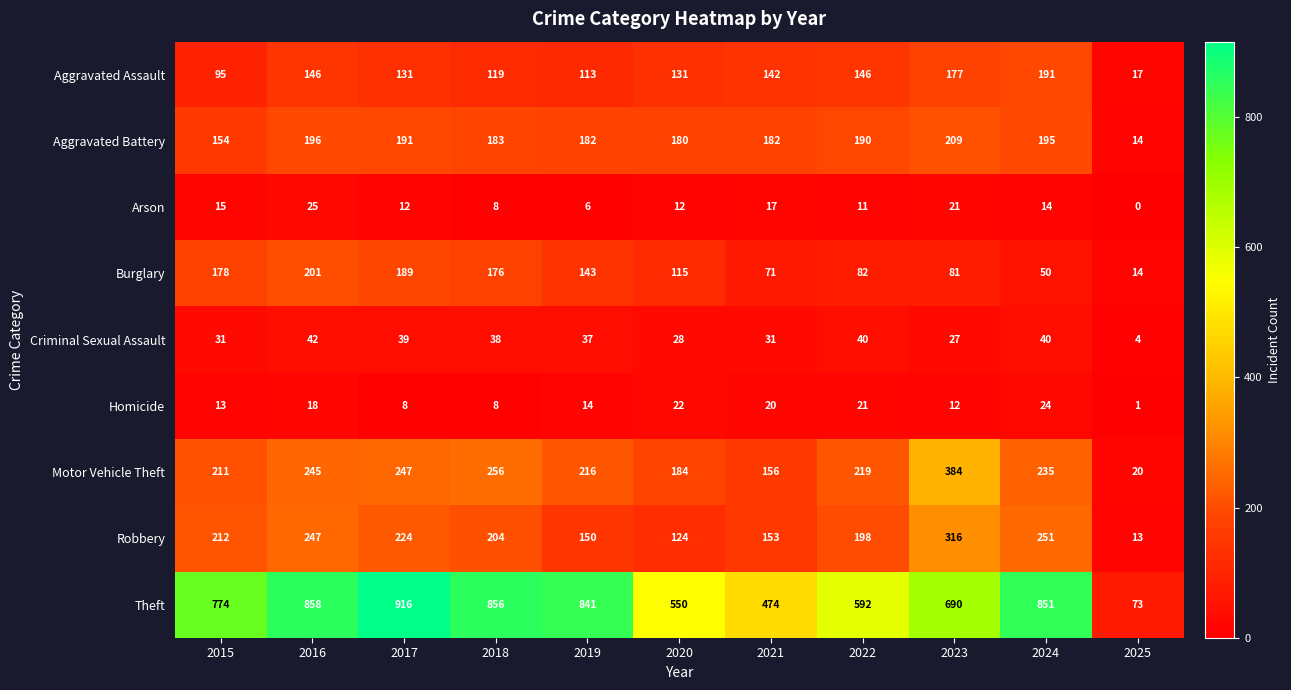

At which label does Aggravated Battery first exceed 183?

2016